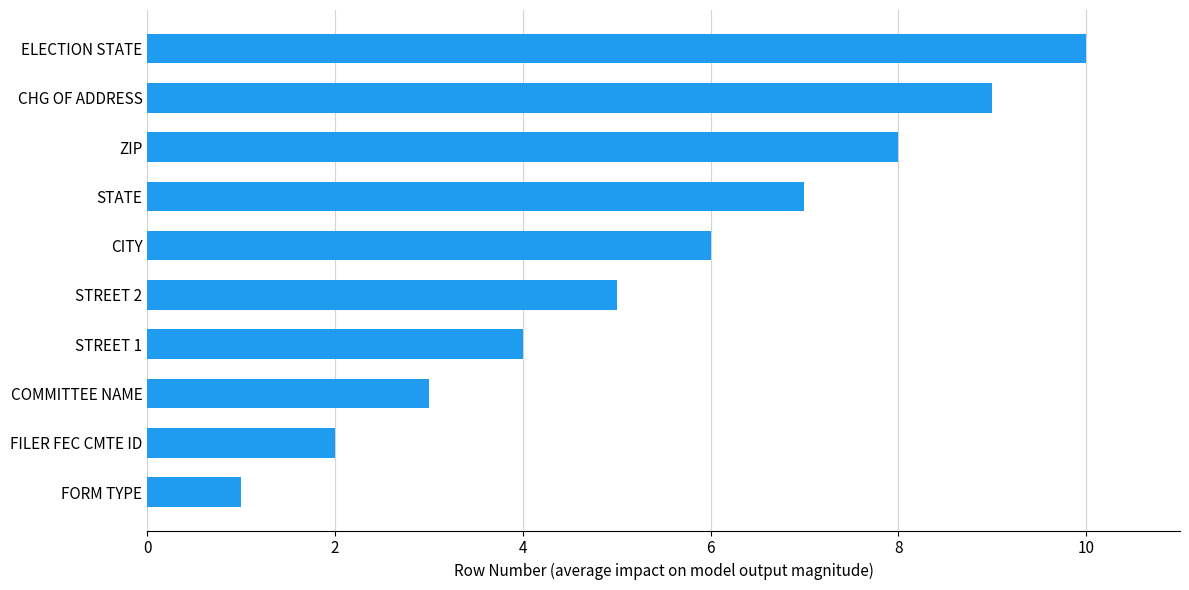

How many bars are there in total?

10